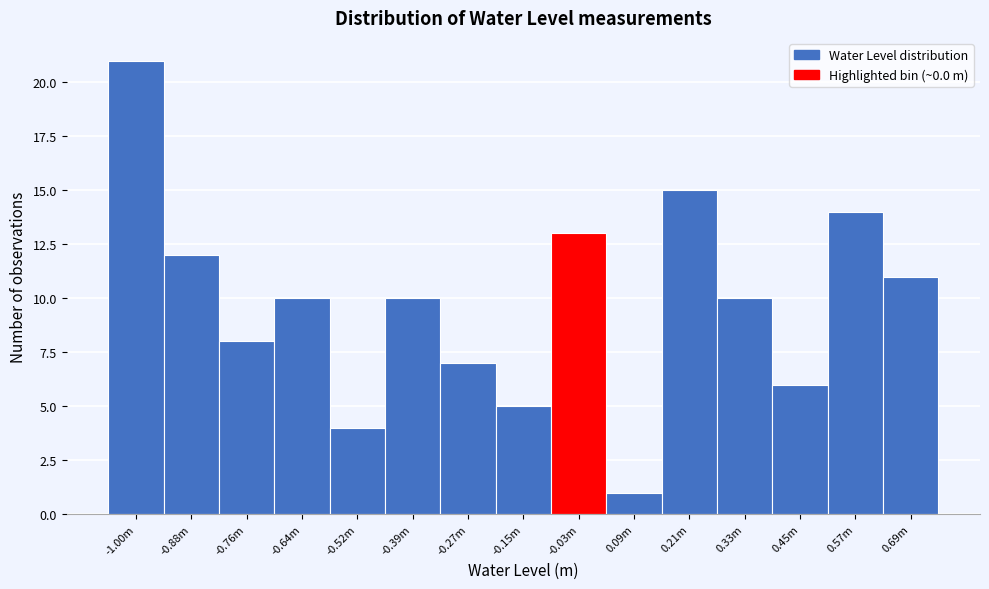

Reading left to right, list all the values displayed in this chart.

-1.00m=21	-0.88m=12	-0.76m=8	-0.64m=10	-0.52m=4	-0.39m=10	-0.27m=7	-0.15m=5	-0.03m=13	0.09m=1	0.21m=15	0.33m=10	0.45m=6	0.57m=14	0.69m=11